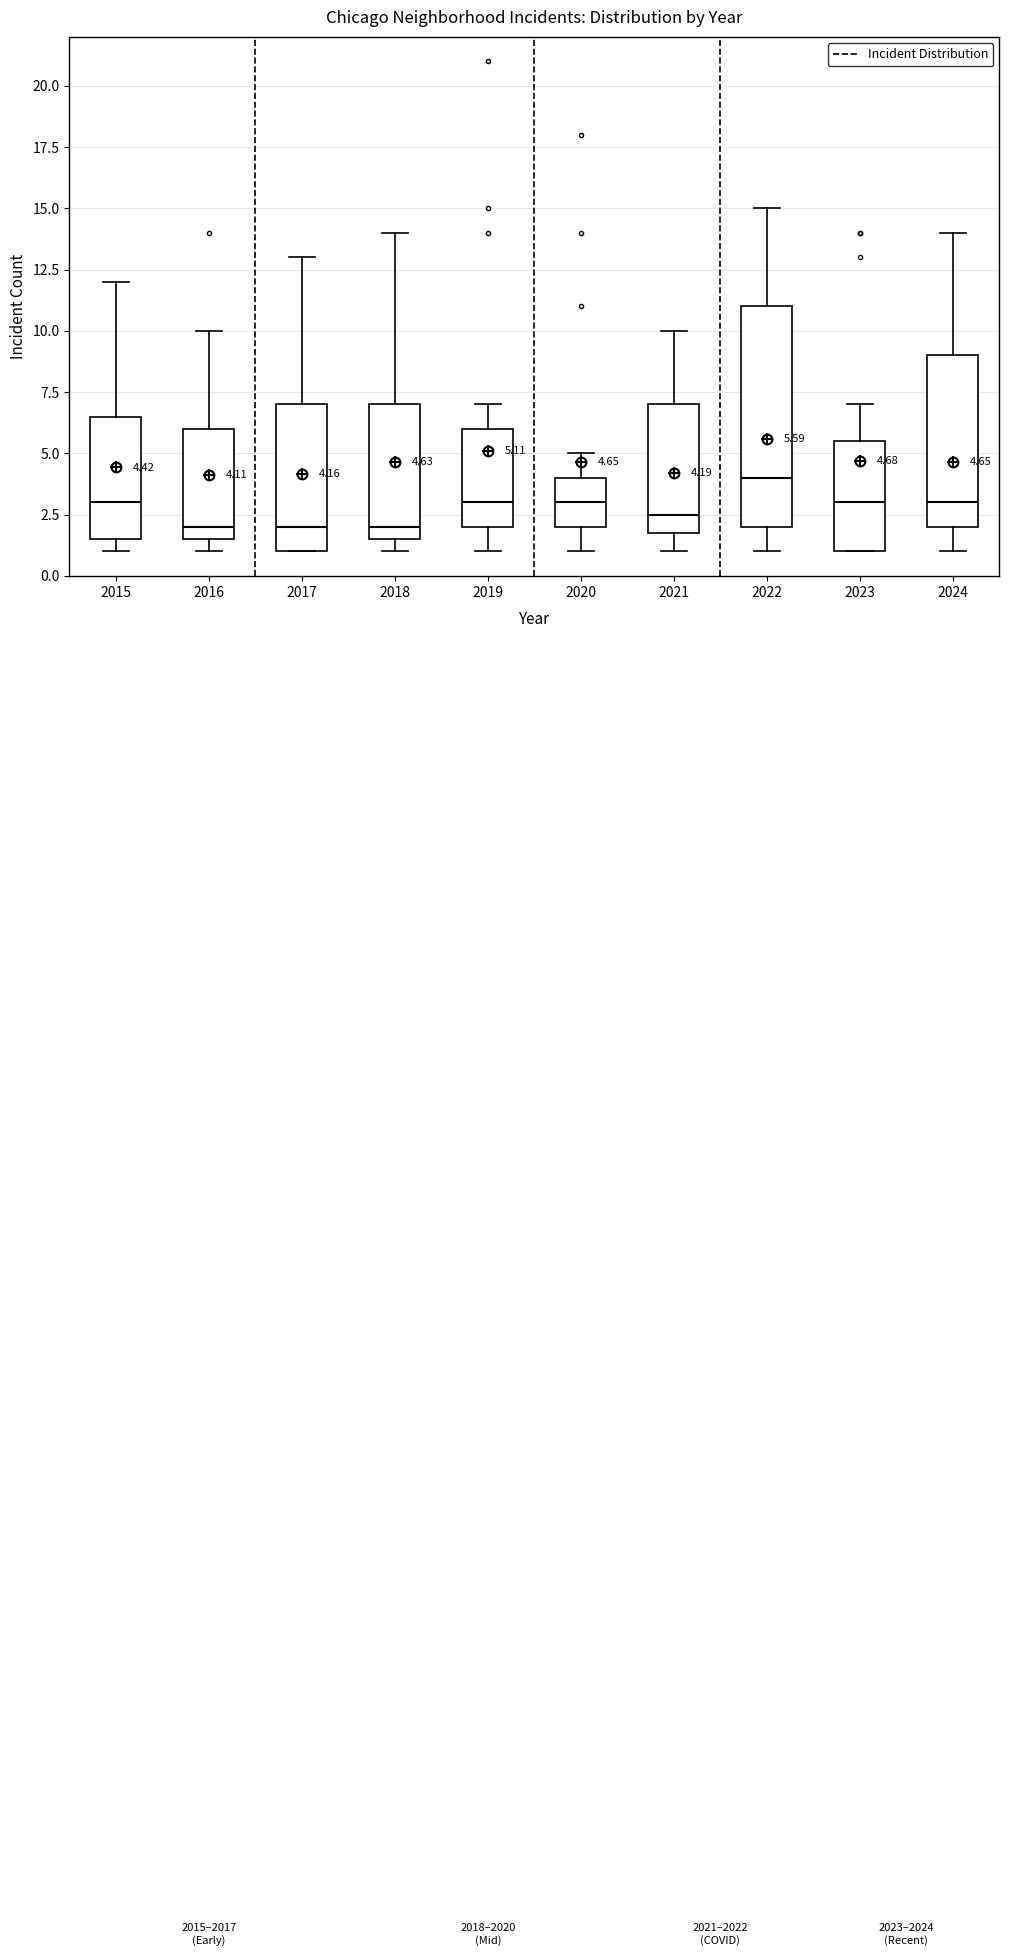

Comparing the boxes themselves (not the whiskers), which one is the tallest?

2022